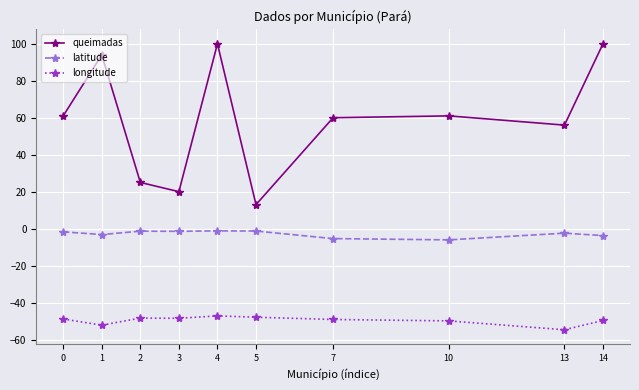

How many distinct data groups are displayed?

3